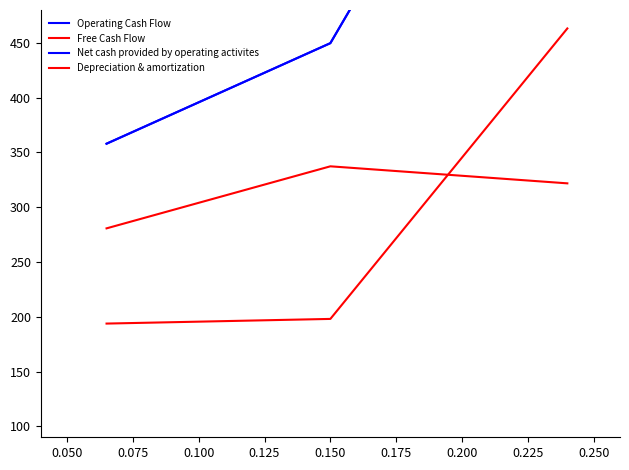

How many lines are shown in the chart?

4